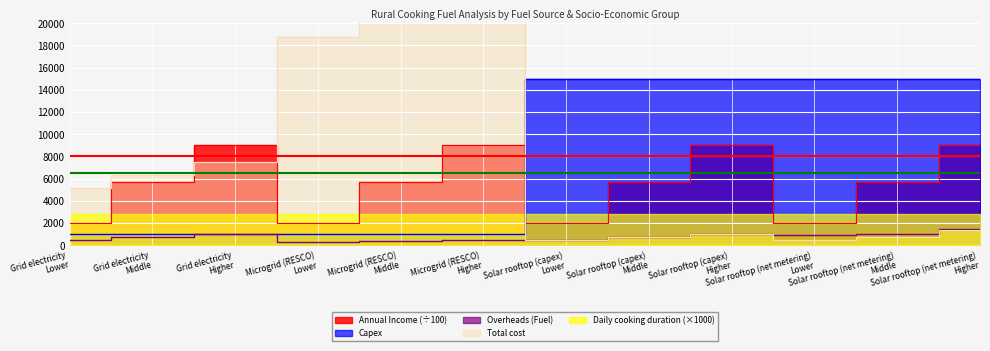

What is the label of the 12th point from the left?

Solar rooftop (net metering)
Higher